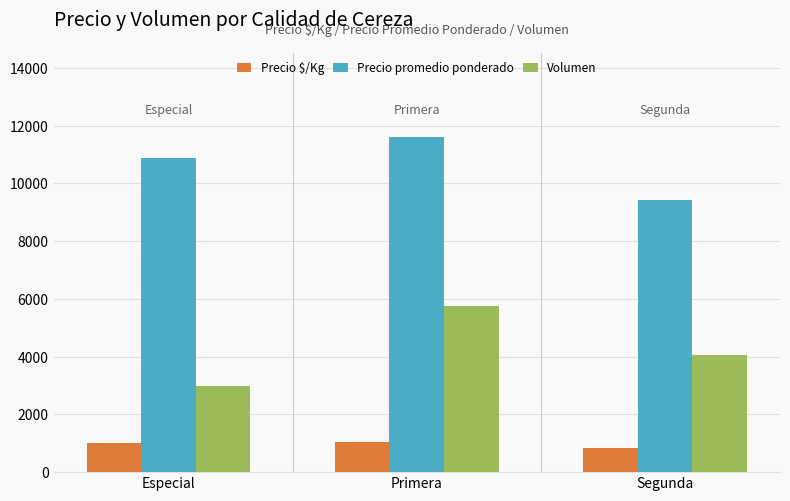

How many groups of bars are there?

3